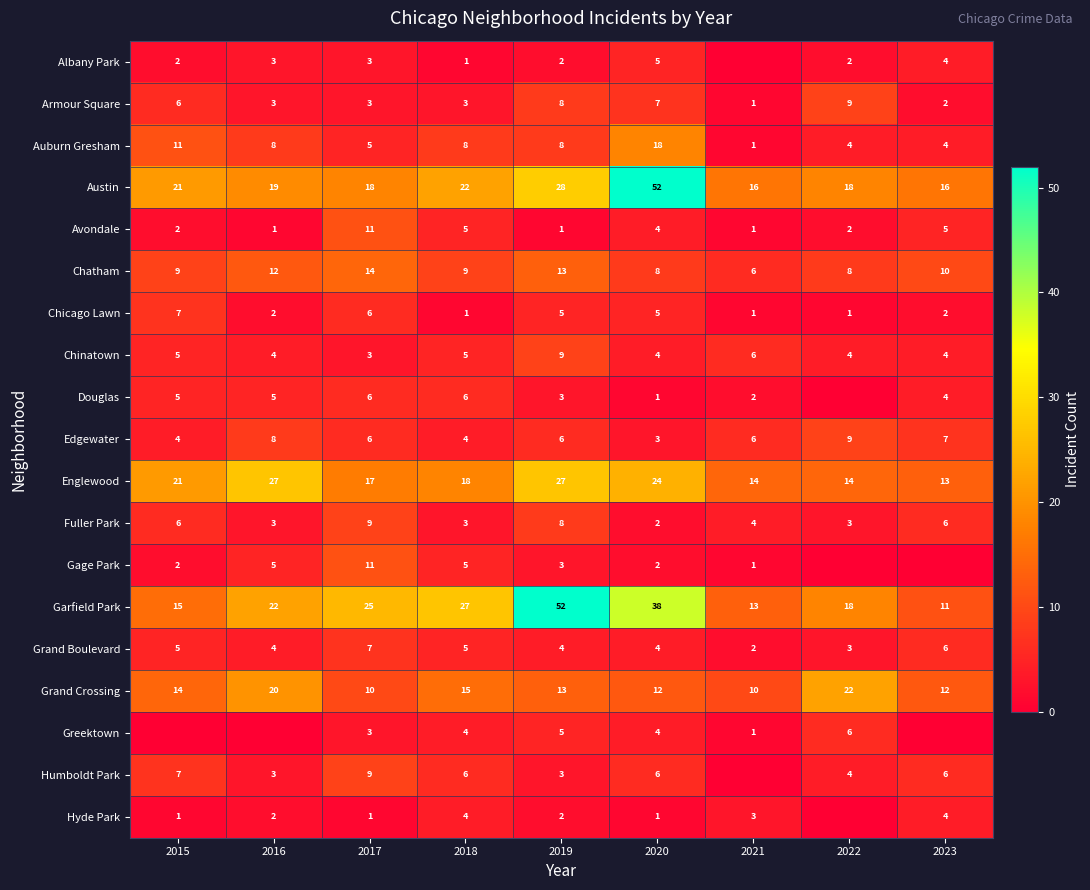

The Fuller Park series shows 3 at 2022. True or false?

True